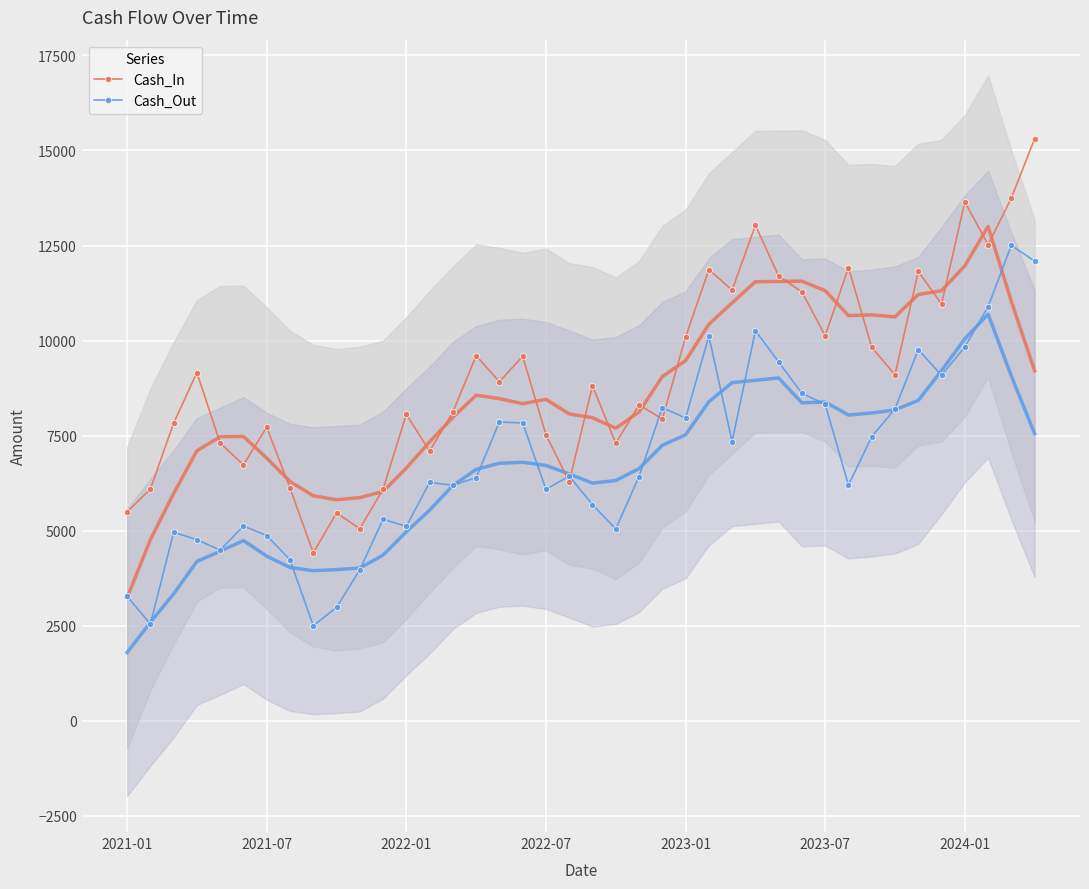

Which series has the largest range (max minus min)?

Cash_In